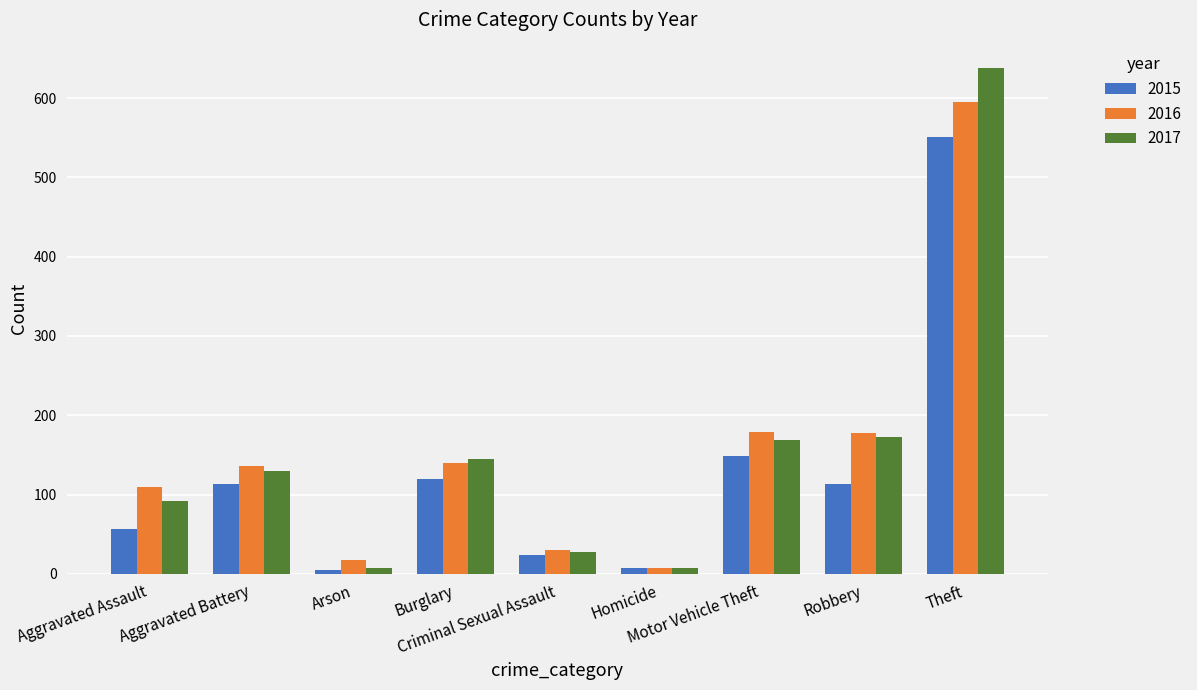

What is the sum of the 2015 values at Criminal Sexual Assault and Burglary?

143